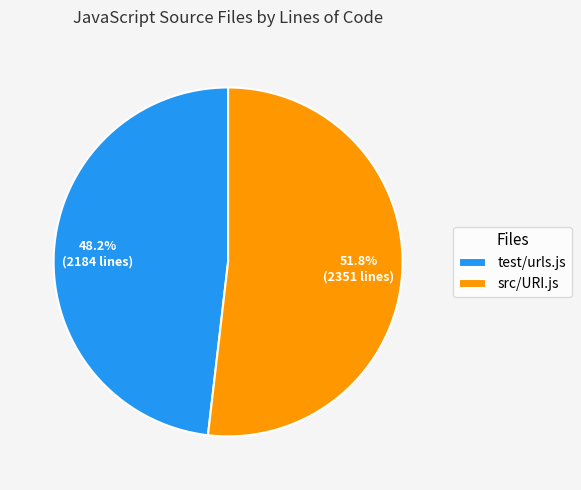

What is the ratio of the value at src/URI.js to the value at test/urls.js?

1.1